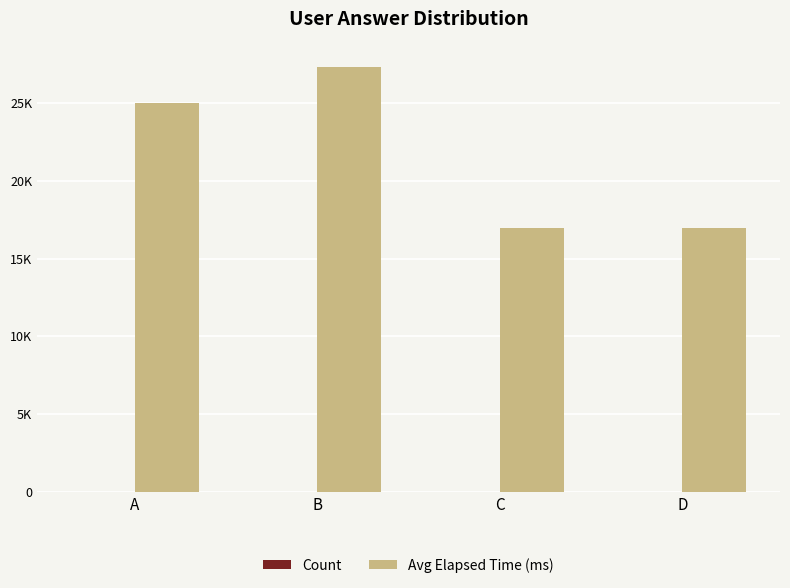

Are the bars grouped side by side (vs. stacked)?

Yes